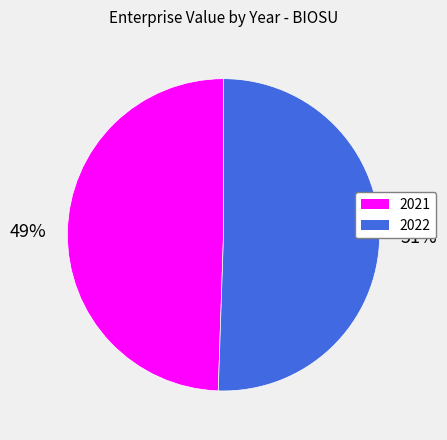

Is 2022 the majority of the pie?

Yes